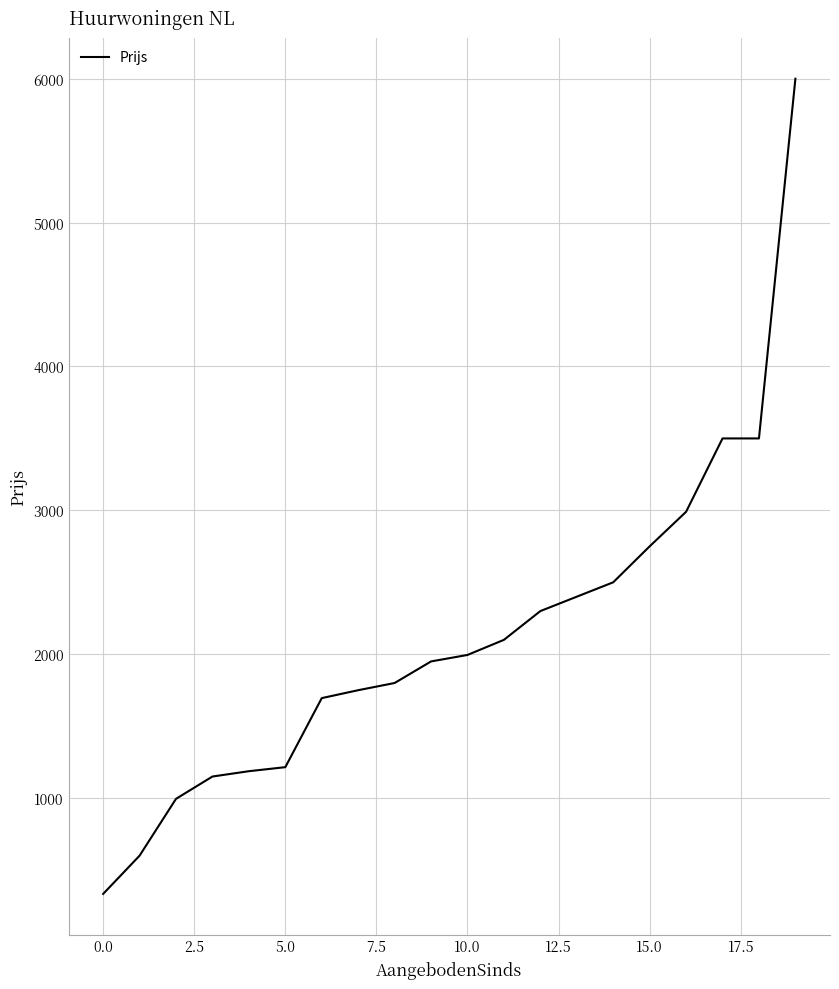

What is the greatest value displayed?

6000